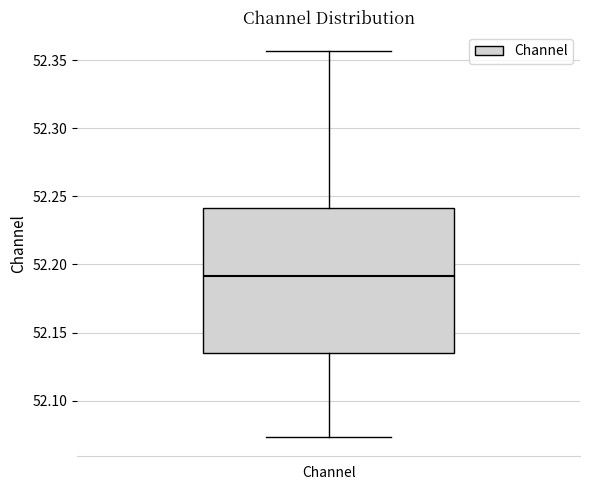

Transcribe this box plot: give where the median line is, the range the box spans, and where the two whiskers end, as read against the y-axis. The values are not printed on the chart, so give them approximately, as read against the axis.

median 52.190, box 52.135 to 52.240, whiskers 52.075 to 52.355